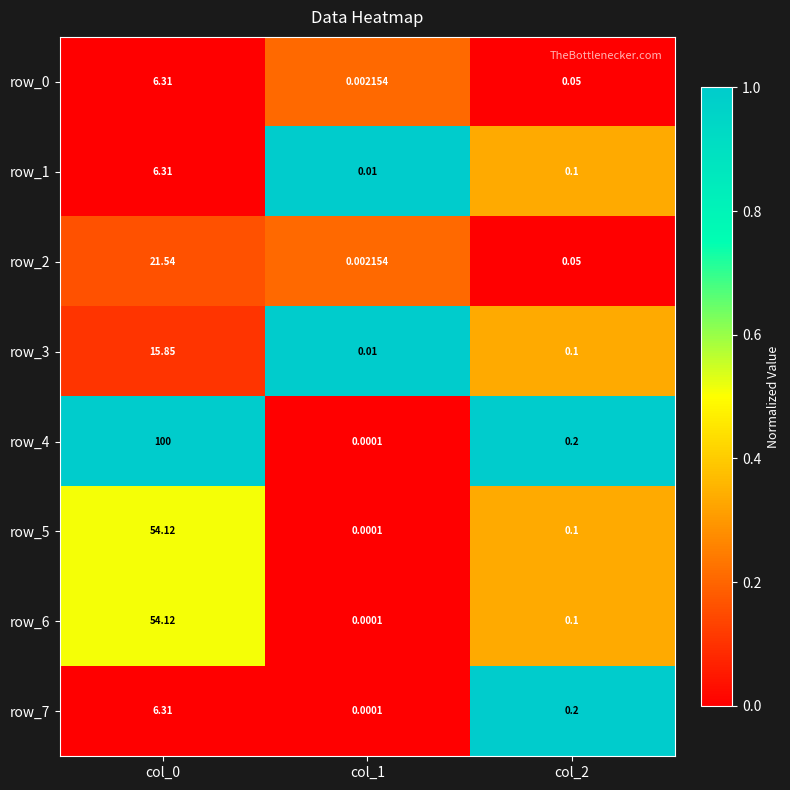

Is the value of row_5 at col_2 greater than the value of row_0 at col_2?

Yes